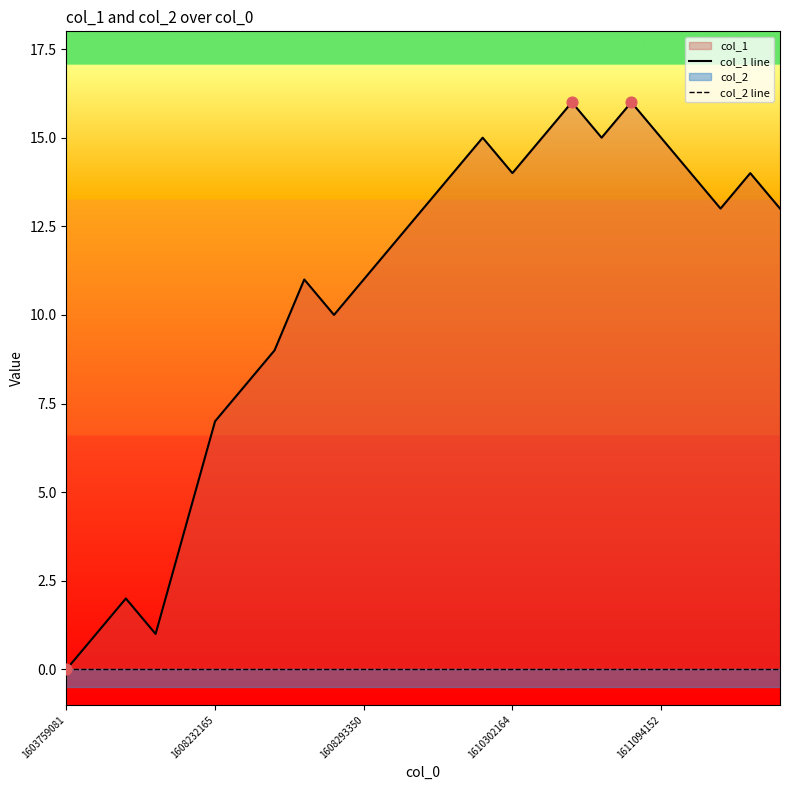

Which series contains the highest Y value?

col_1 line